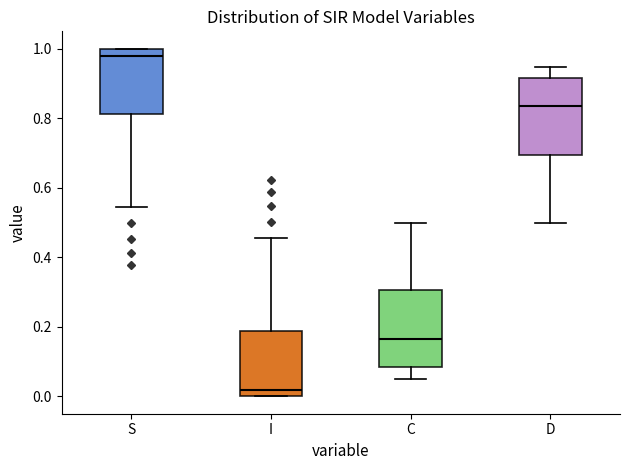

Reading left to right, transcribe this box plot: for each box, give where its median line is, the range the box spans, and where its two whiskers end, as read against the y-axis. The values are not printed on the chart, so give them approximately, as read against the axis.

S: median 0.98, box 0.82 to 1.00, whiskers 0.54 to 1.00
I: median 0.02, box 0.00 to 0.18, whiskers 0.00 to 0.46
C: median 0.16, box 0.08 to 0.30, whiskers 0.06 to 0.50
D: median 0.84, box 0.70 to 0.92, whiskers 0.50 to 0.94